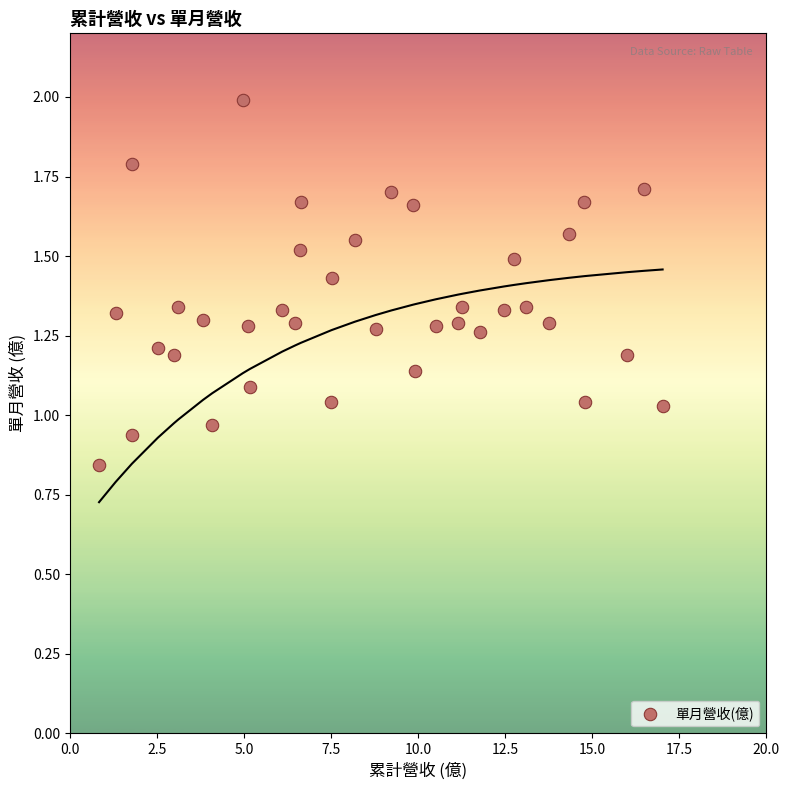

What is the range of X values (max minus min)?

16.2